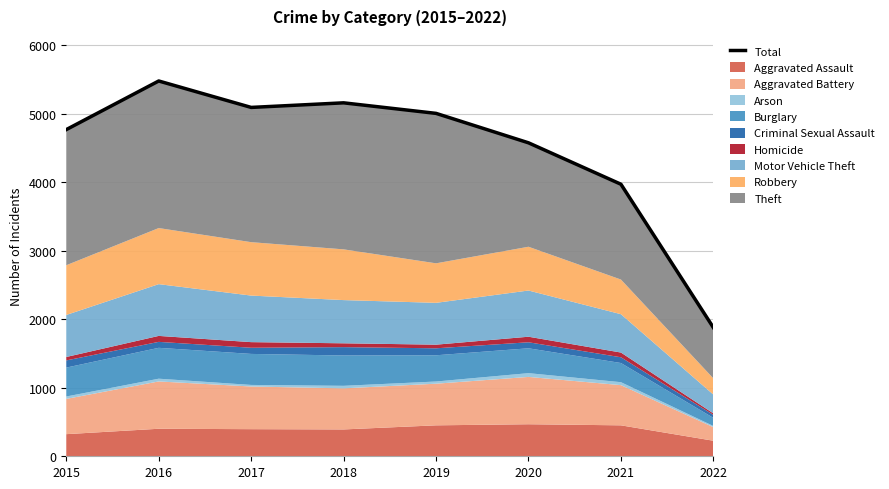

True or false: the data shows 5481 at 2016.

True